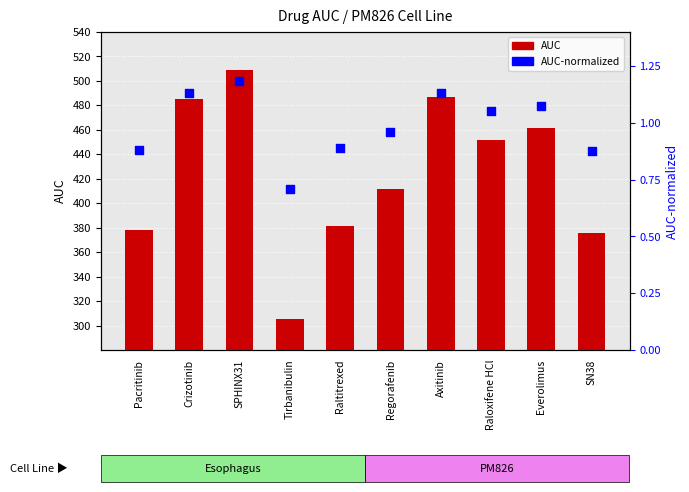

At which category is the sum across all series the highest?

SPHINX31